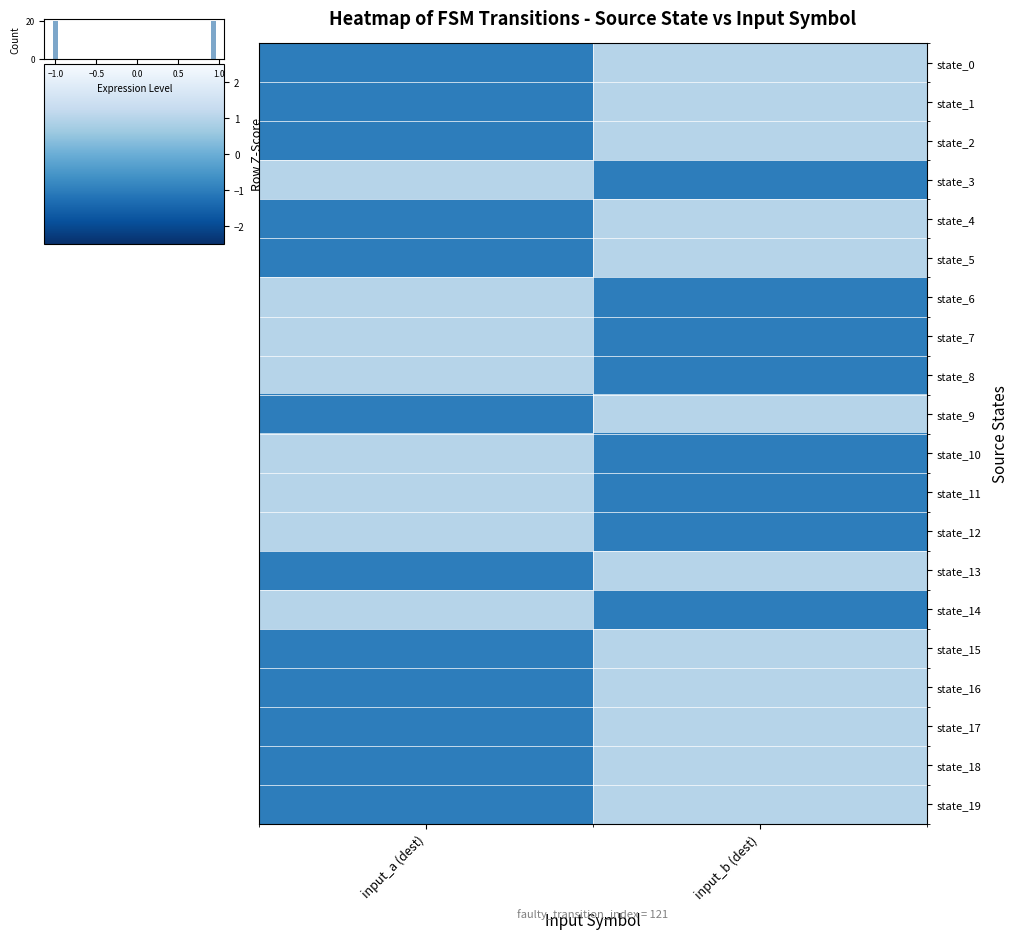

Which category has the highest value in the state_5 series?

input_b (dest)